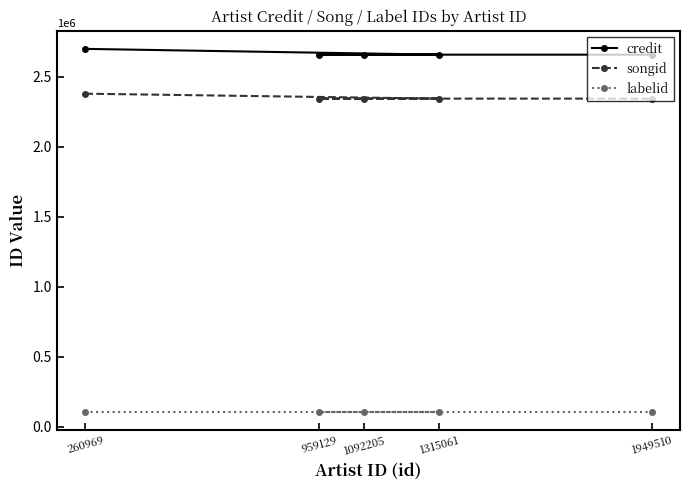

Reading left to right, extract all data points from this chart.

credit: 260969=2697599	1315061=2656272	959129=2656286	1092205=2656286	1949510=2656286
songid: 260969=2377767	1315061=2342538	959129=2342544	1092205=2342544	1949510=2342544
labelid: 260969=108672	1315061=108672	959129=108672	1092205=108672	1949510=108672